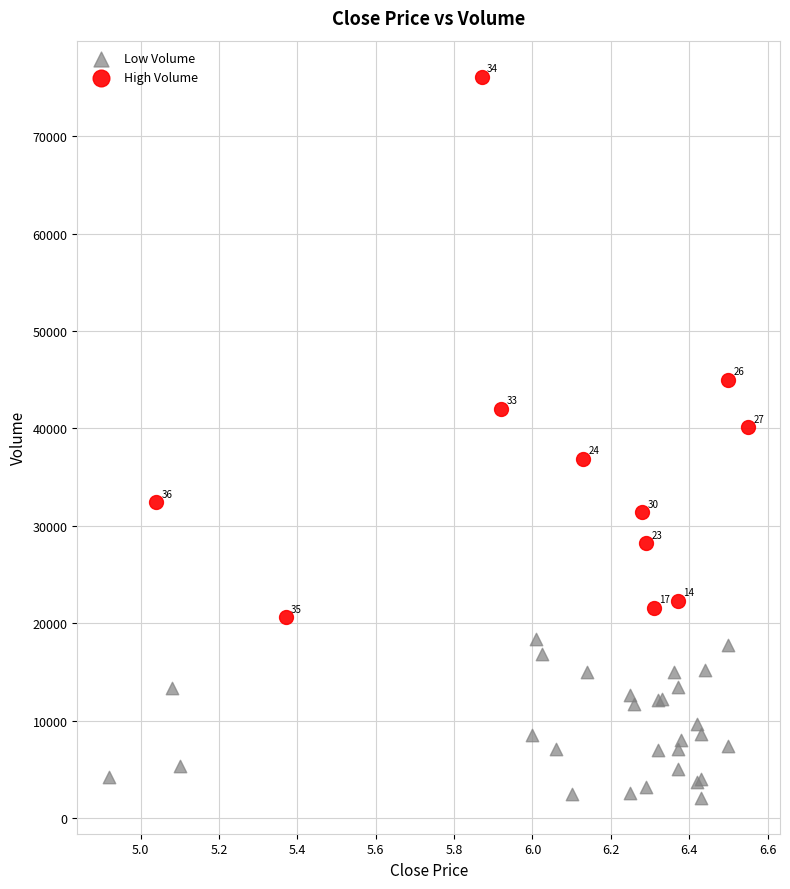

Which series contains the highest Y value?

High Volume